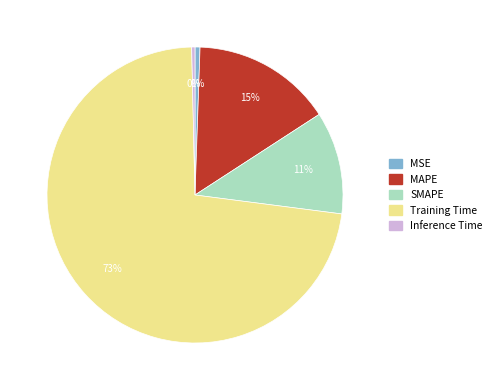

Is there any slice that represents more than half of the pie?

Yes